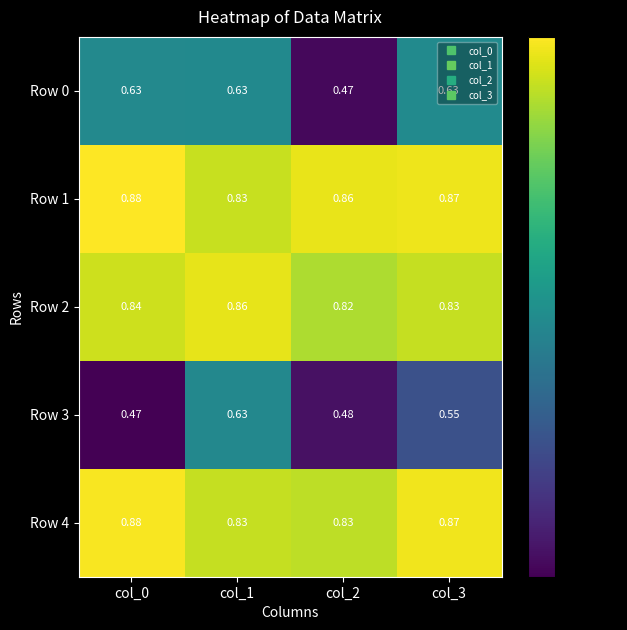

Is the value of Row 1 at col_3 greater than the value of Row 0 at col_0?

Yes